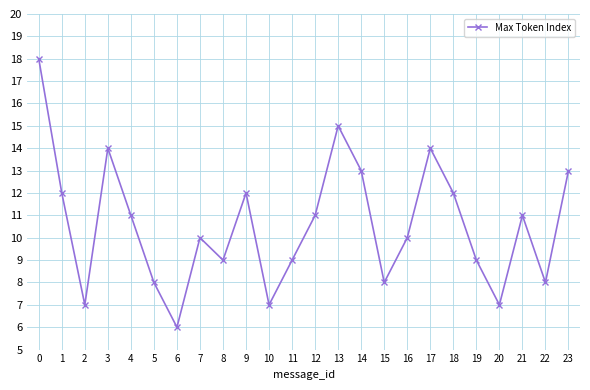

The chart shows a value of 9 at 8. True or false?

True